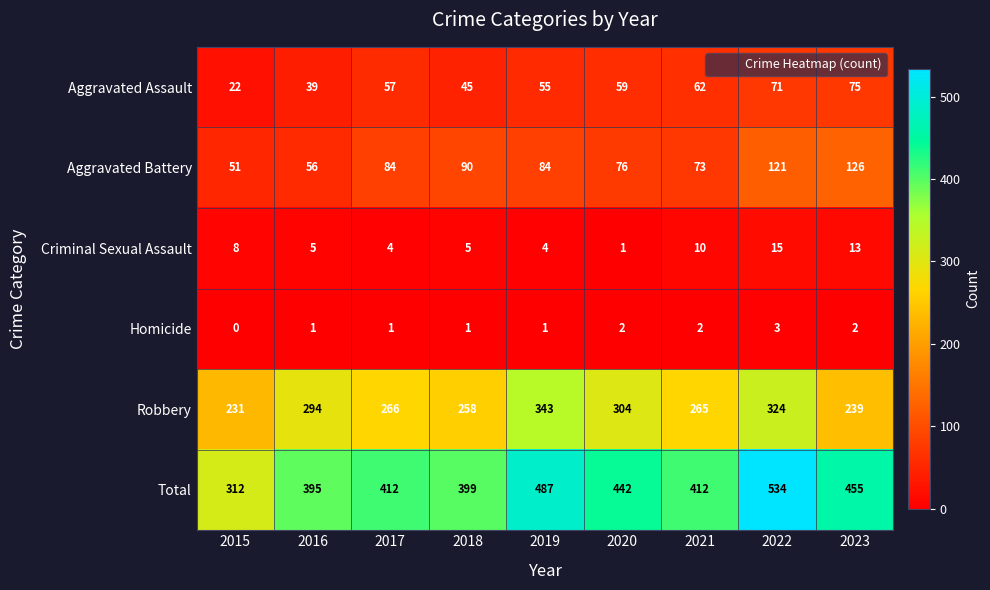

Rank the series by their maximum value, from highest to lowest.

Total, Robbery, Aggravated Battery, Aggravated Assault, Criminal Sexual Assault, Homicide